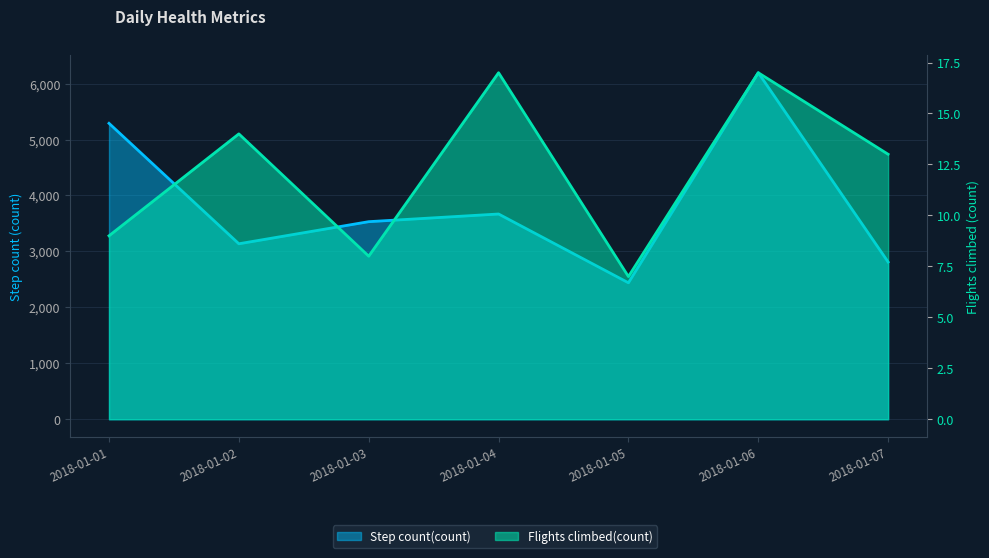

How many interior local peaks does the Step count(count) series have?

2